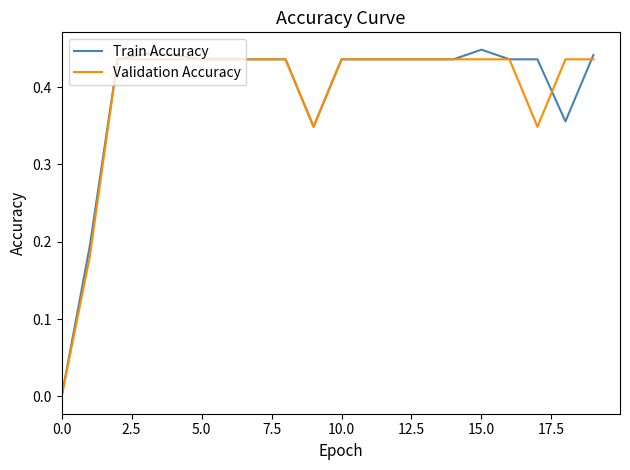

Which series has the widest spread of values?

Train Accuracy